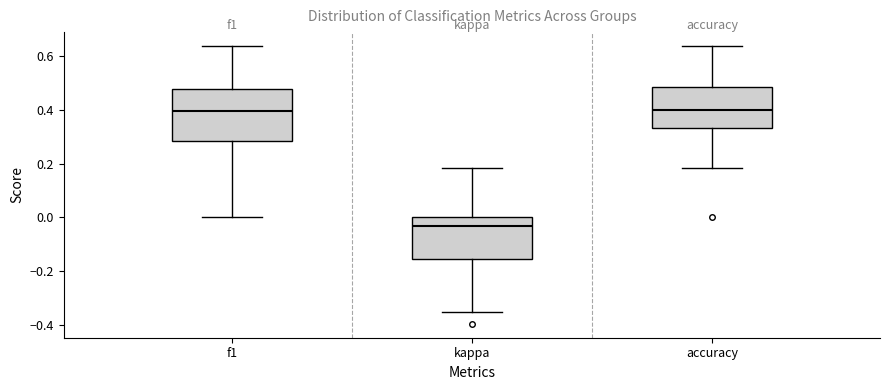

Reading left to right, transcribe this box plot: for each box, give where its median line is, the range the box spans, and where its two whiskers end, as read against the y-axis. The values are not printed on the chart, so give them approximately, as read against the axis.

f1: median 0.40, box 0.28 to 0.48, whiskers 0.00 to 0.64
kappa: median -0.04, box -0.16 to 0.00, whiskers -0.34 to 0.18
accuracy: median 0.40, box 0.34 to 0.48, whiskers 0.18 to 0.64